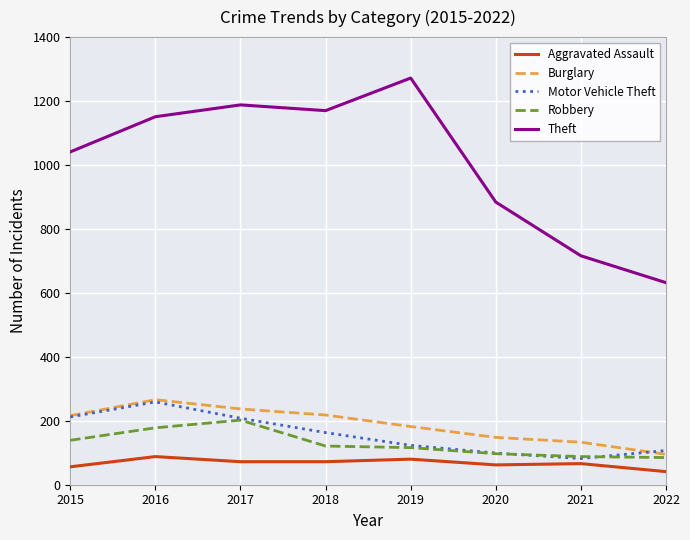

What is the difference between the Motor Vehicle Theft values at 2018 and 2016?

96